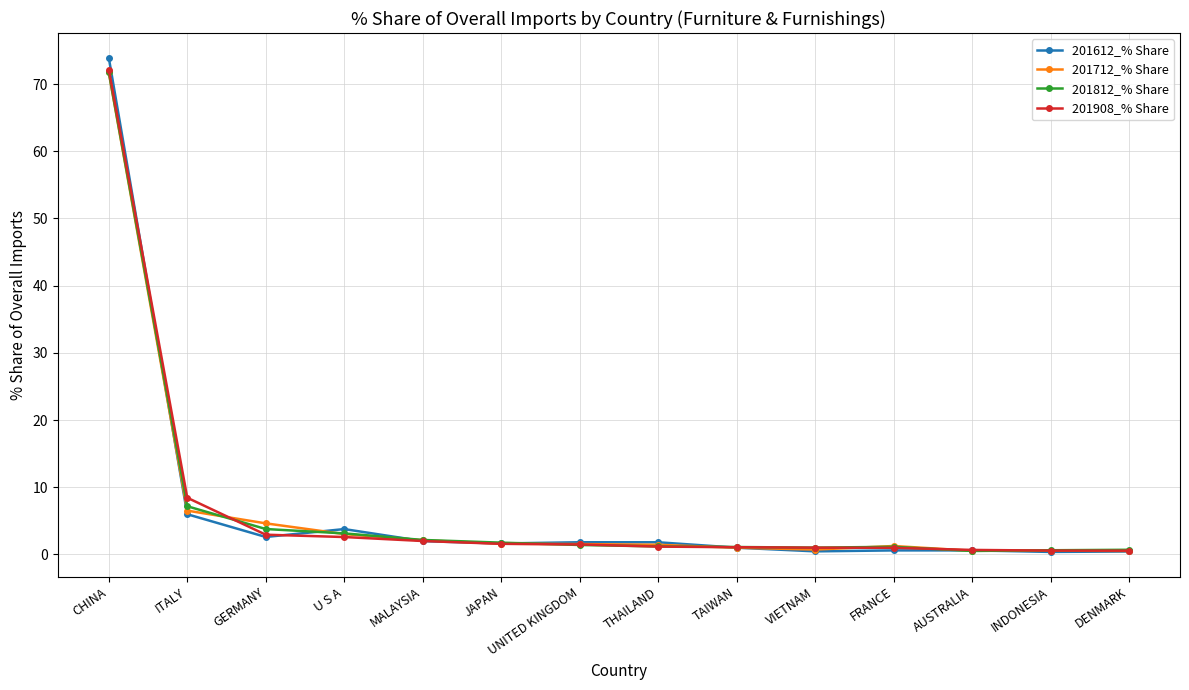

What is the approximate value of 201812_% Share at U S A?

3.1